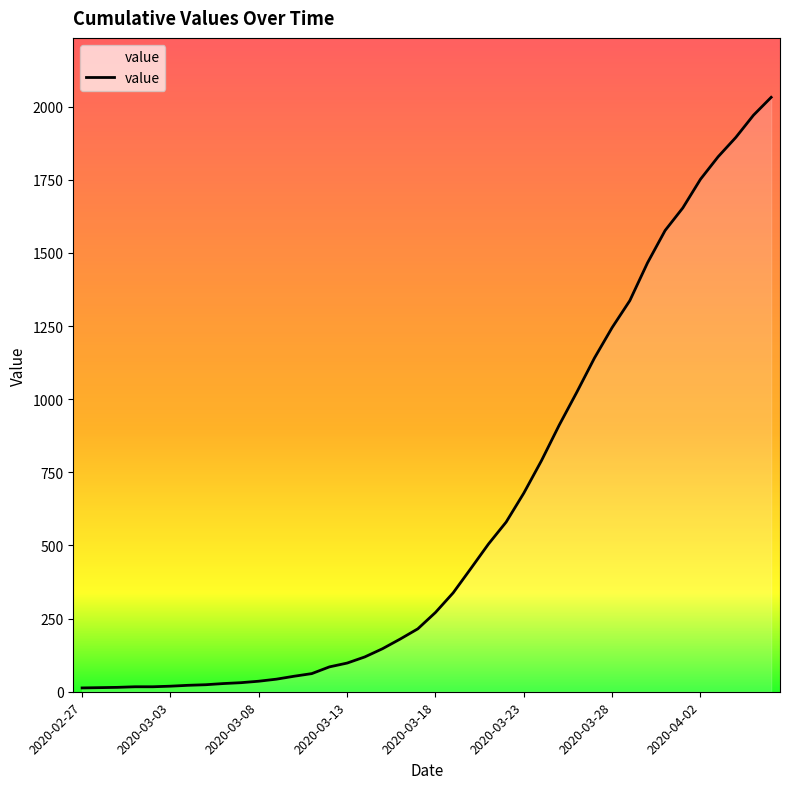

How many values are below 271?

20